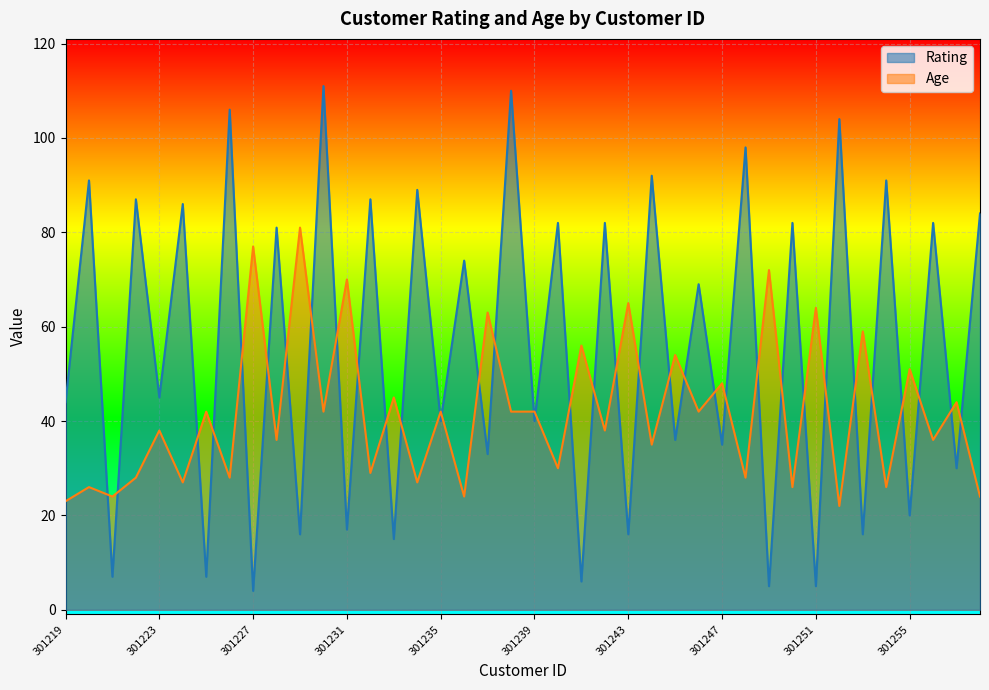

How many lines are shown in the chart?

2